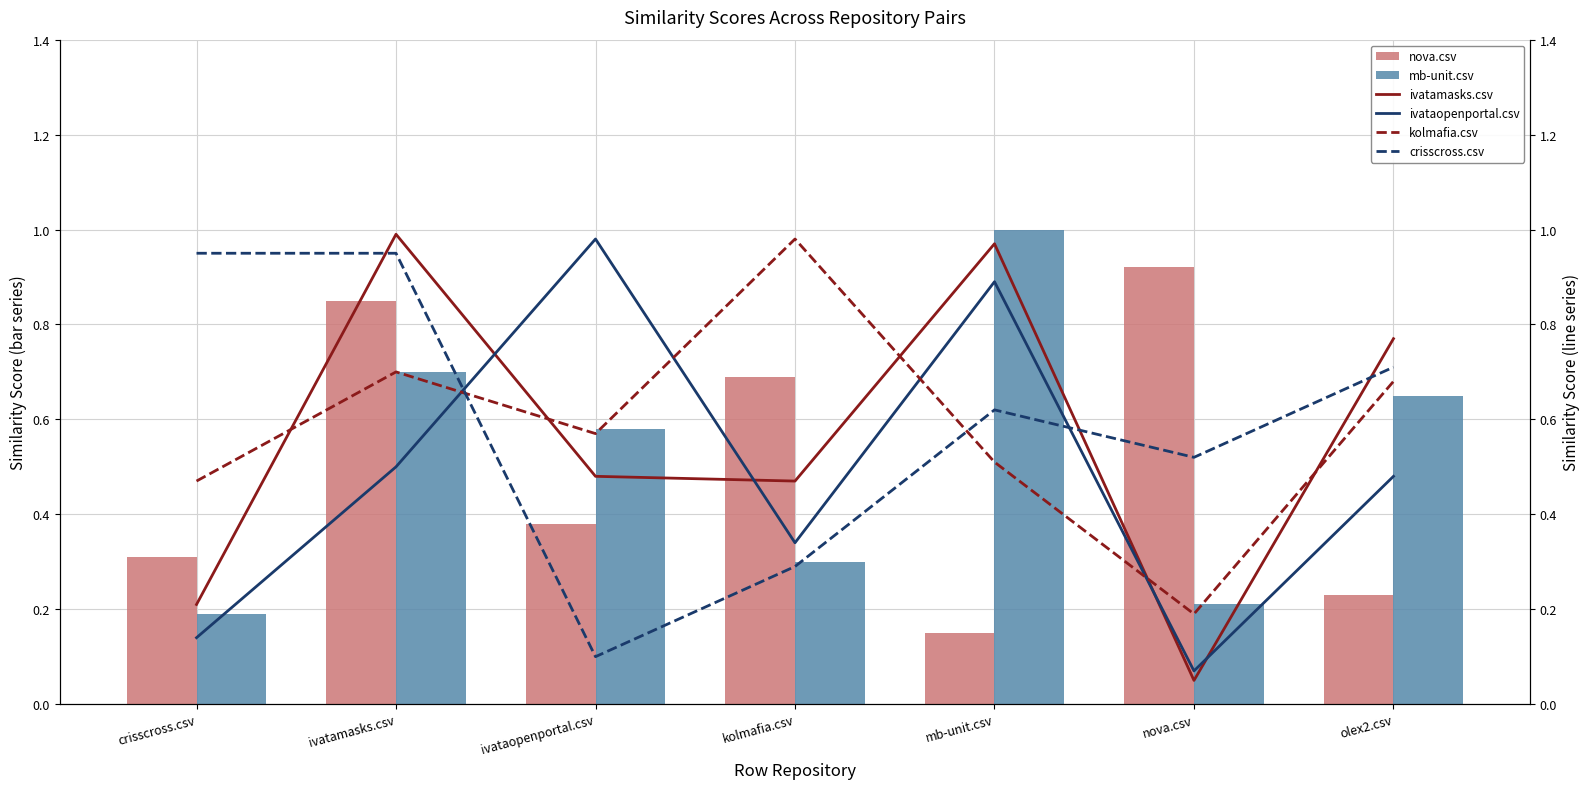

What is the difference between the ivatamasks.csv values at kolmafia.csv and nova.csv?

0.4